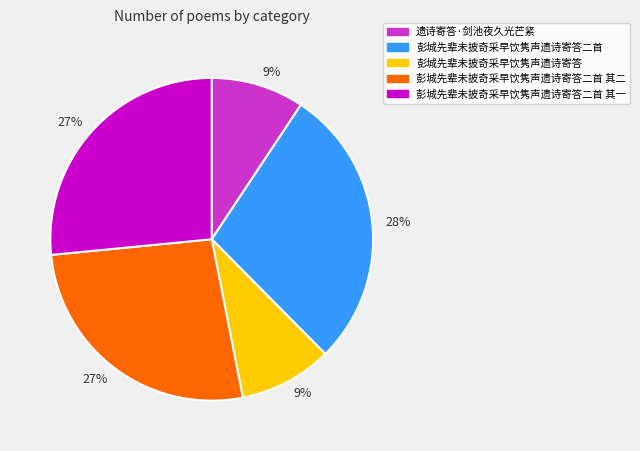

Is there a majority slice in this chart?

No